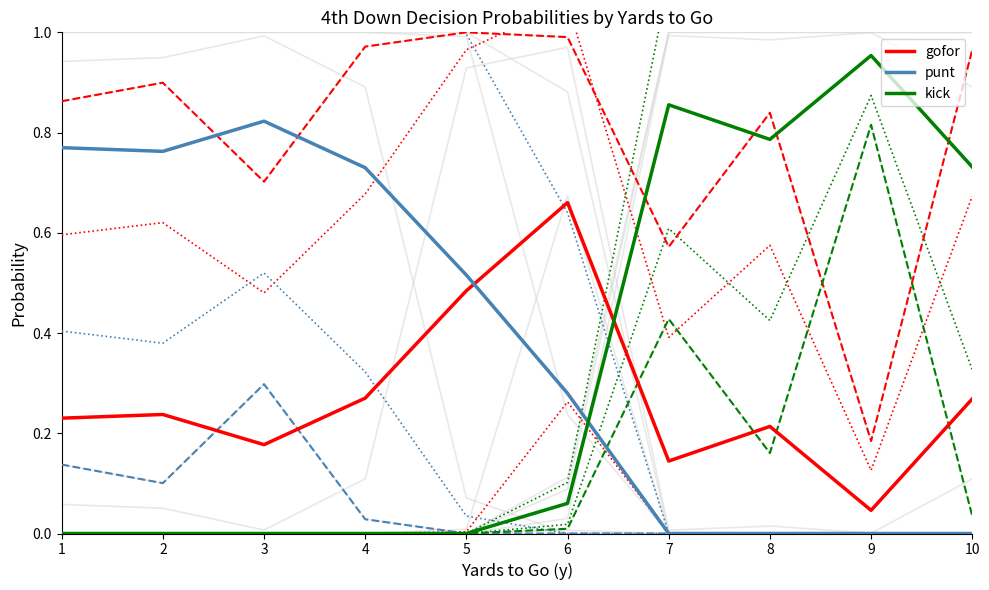

How many intersections are there between gofor and punt?

1